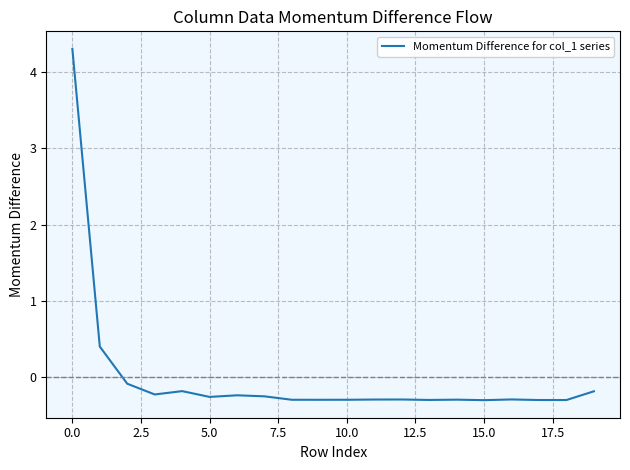

What is the minimum value shown in the chart?

-0.3